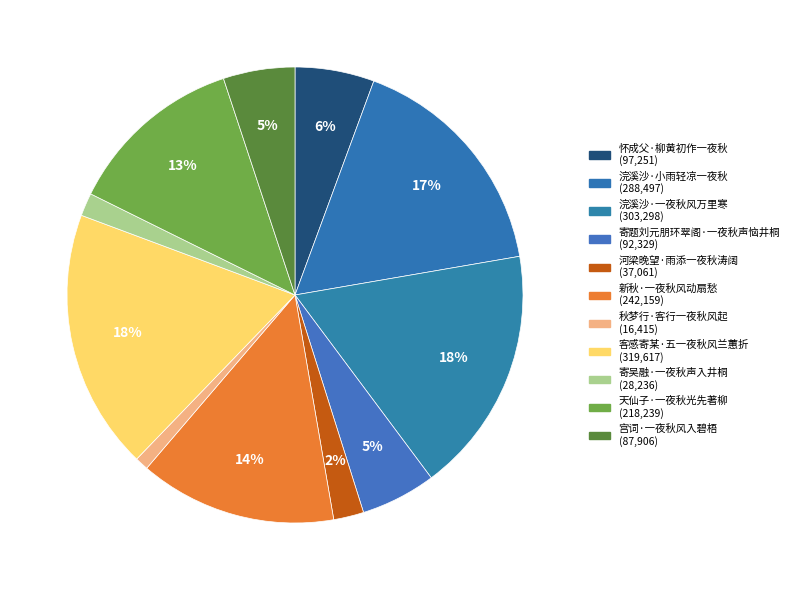

How many slices are in this pie chart?

11